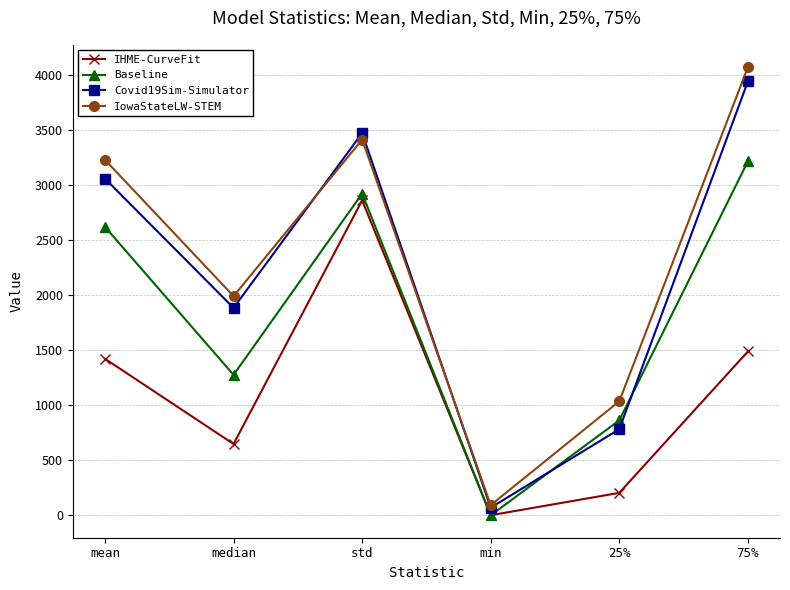

What is the approximate value of Baseline at median?

1274.9